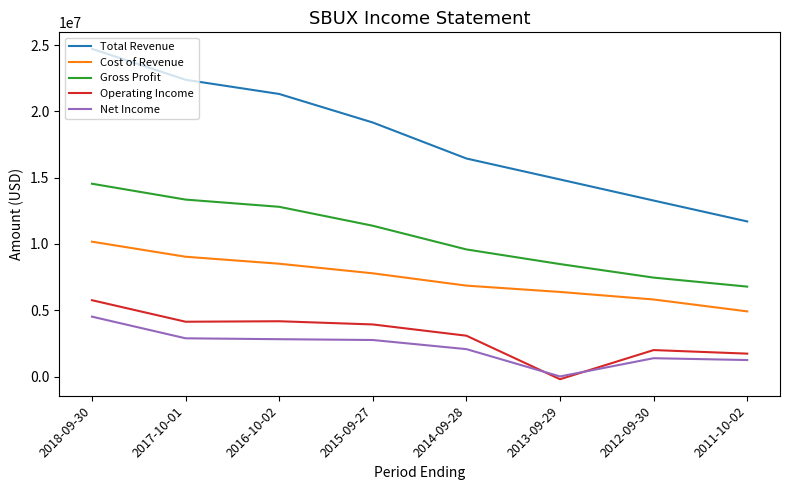

List the series in order of their peak value, highest first.

Total Revenue, Gross Profit, Cost of Revenue, Operating Income, Net Income